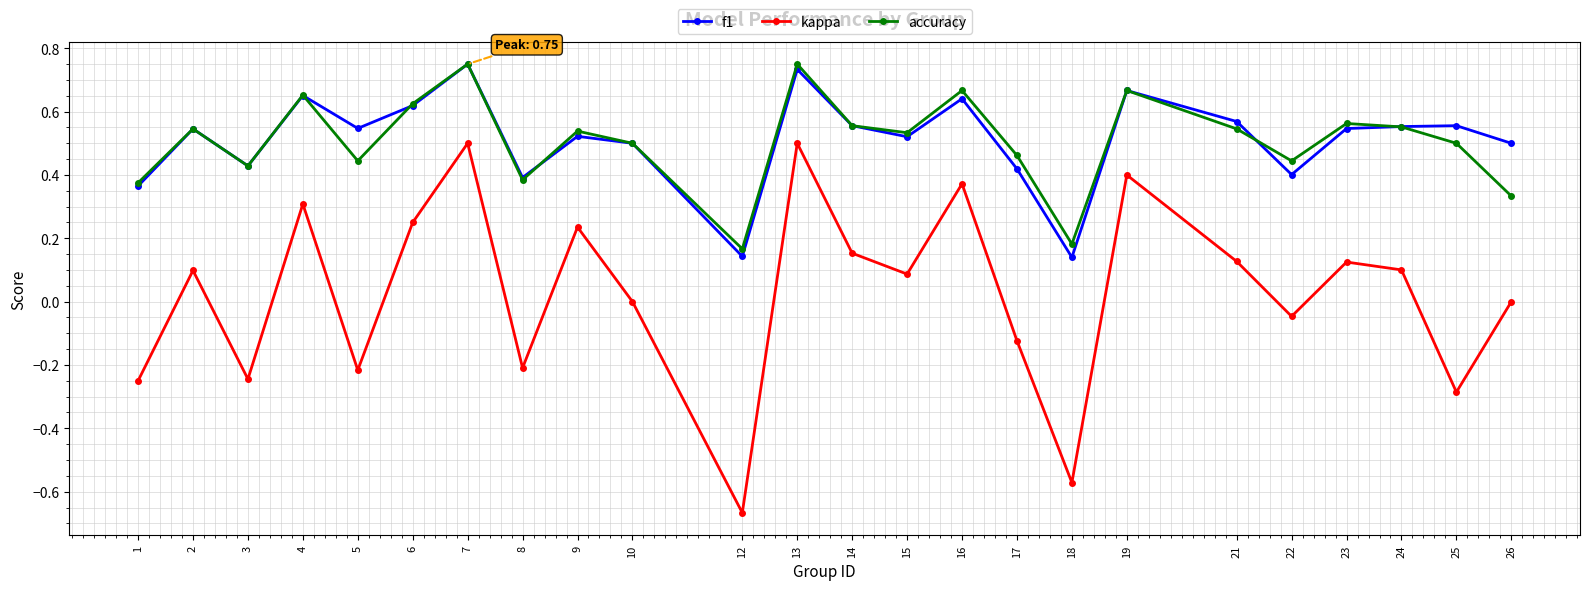

Which series has the widest spread of values?

kappa